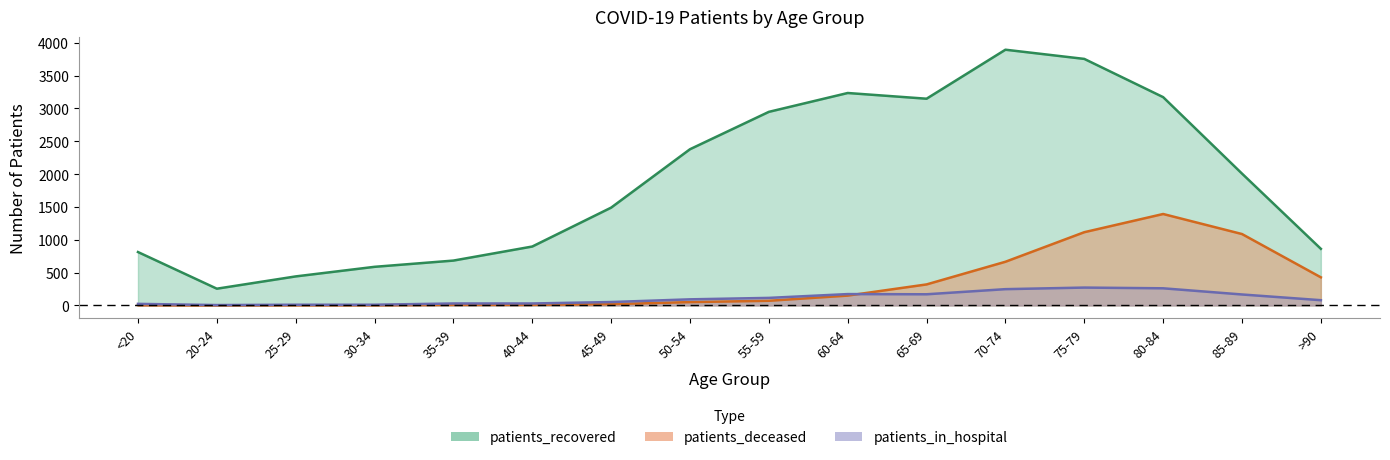

At which category does the chart reach its minimum across all series?

20-24